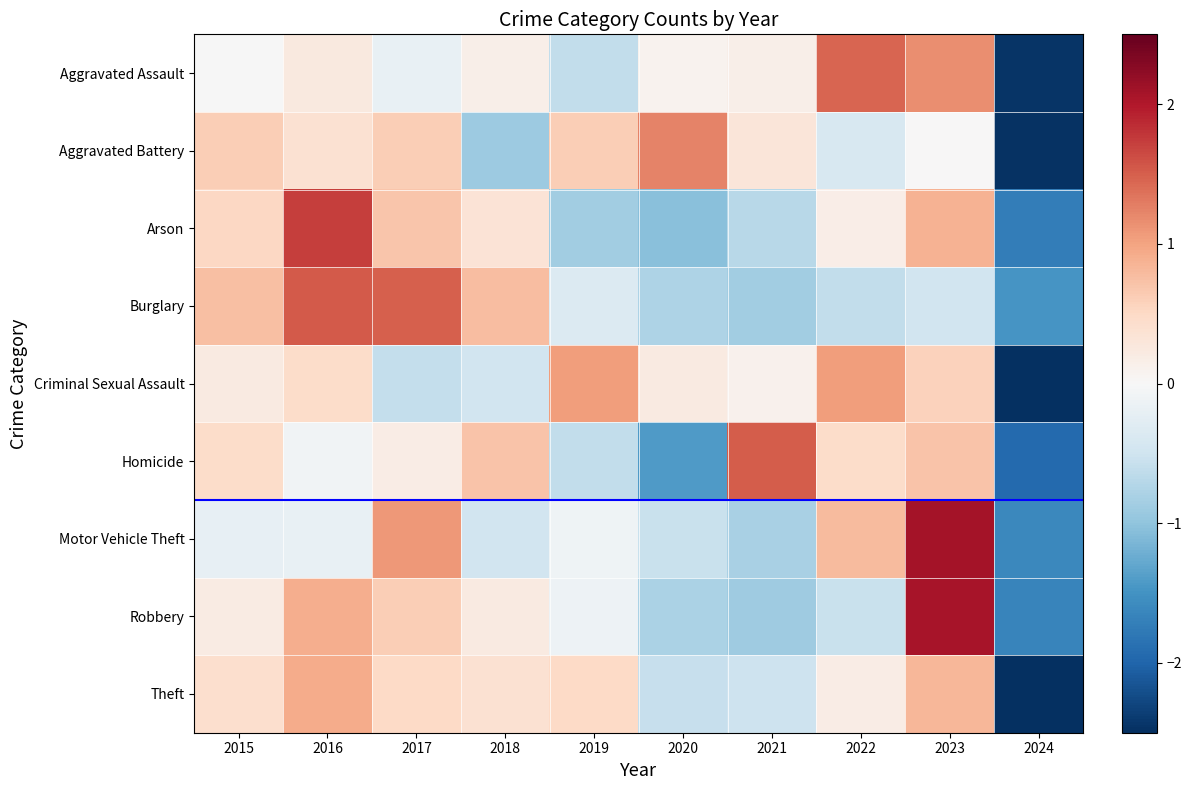

At 2023, list the series in order from largest to smallest.

Motor Vehicle Theft, Robbery, Aggravated Assault, Arson, Theft, Homicide, Criminal Sexual Assault, Aggravated Battery, Burglary